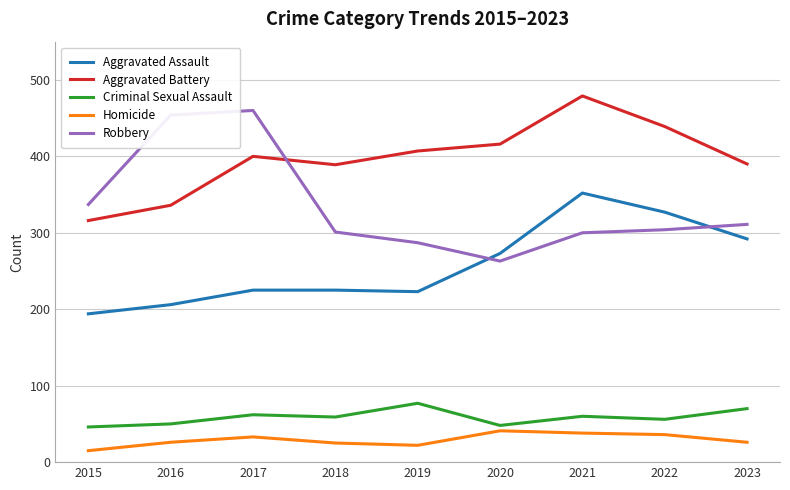

Which series has the largest range (max minus min)?

Robbery